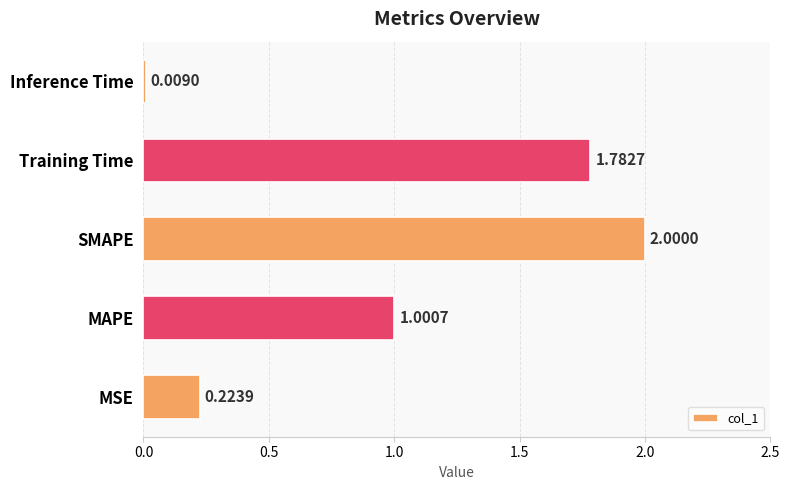

List the labels in order of value, largest first.

SMAPE, Training Time, MAPE, MSE, Inference Time